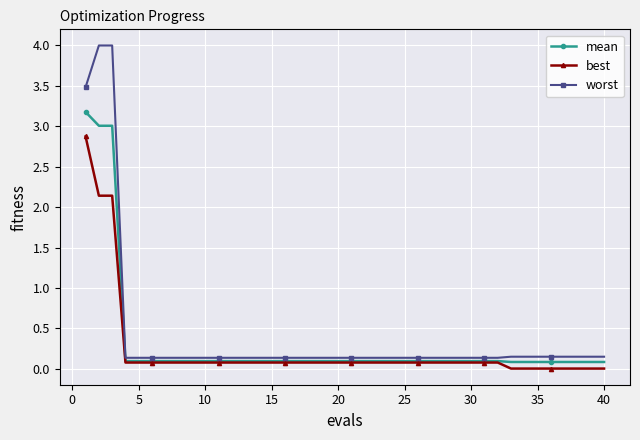

At how many categories does at least one series exceed 2?

3